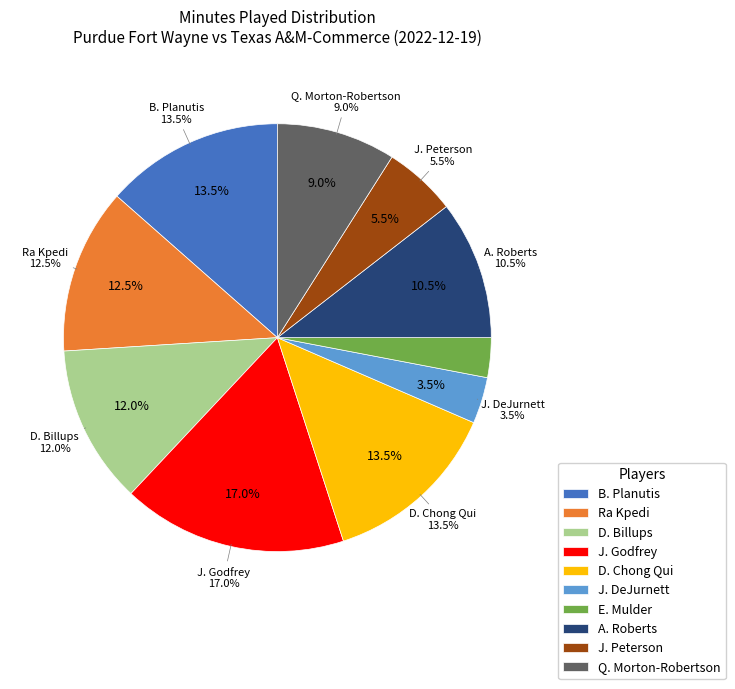

Which category has the smallest portion of the pie?

E. Mulder